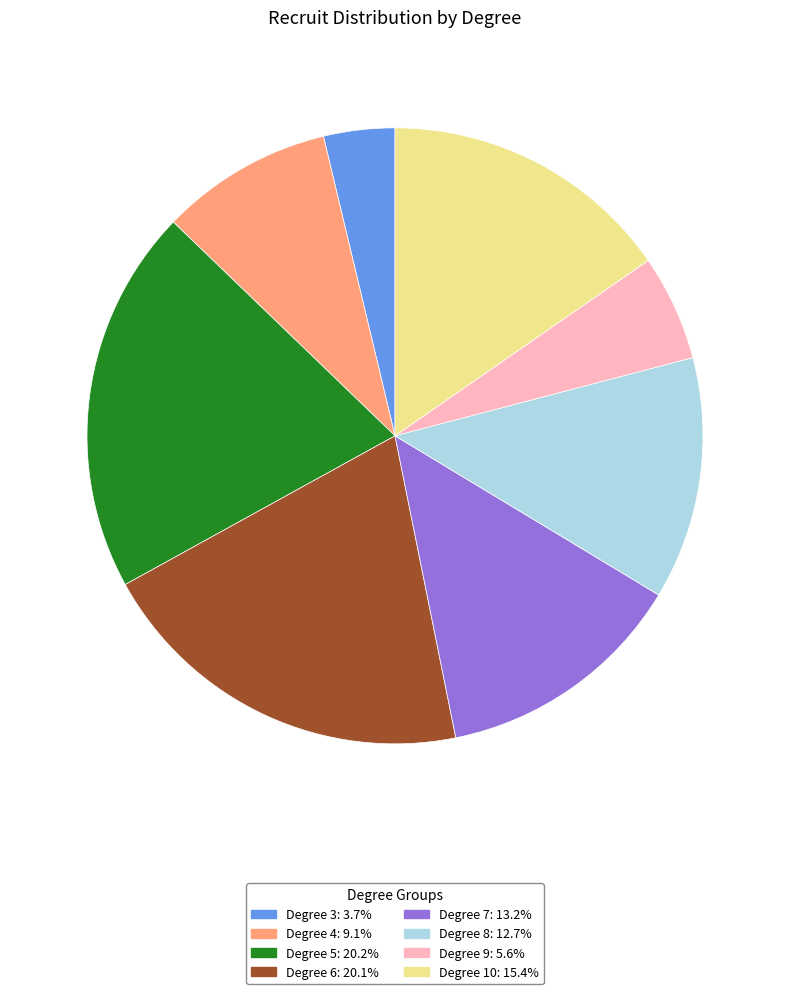

Does any single category account for the majority?

No